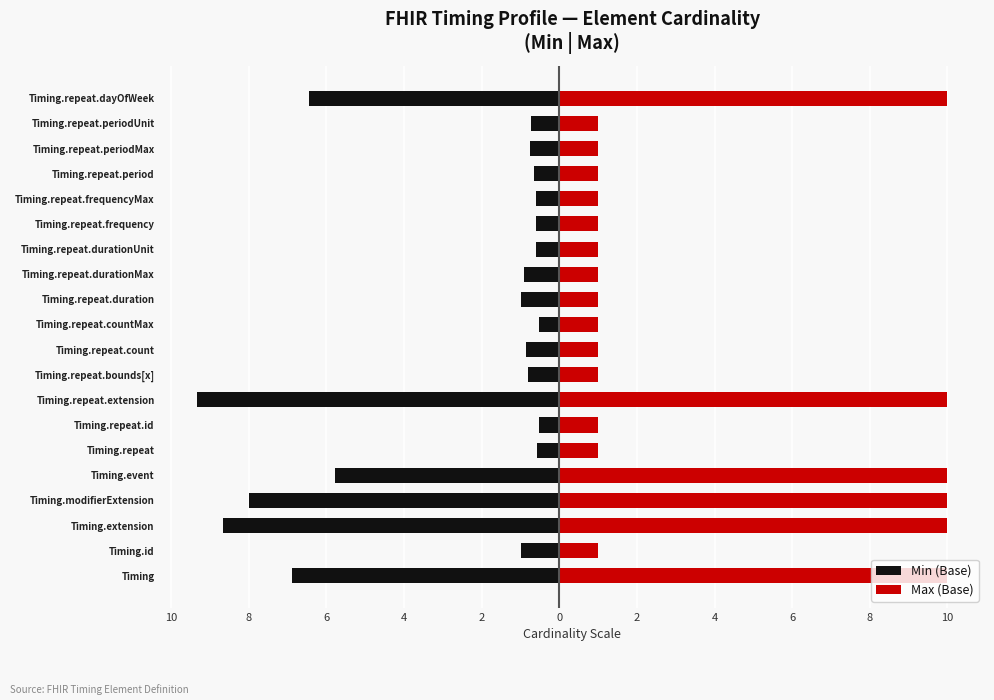

List the series in order of their overall mean, highest first.

Max (Base), Min (Base)